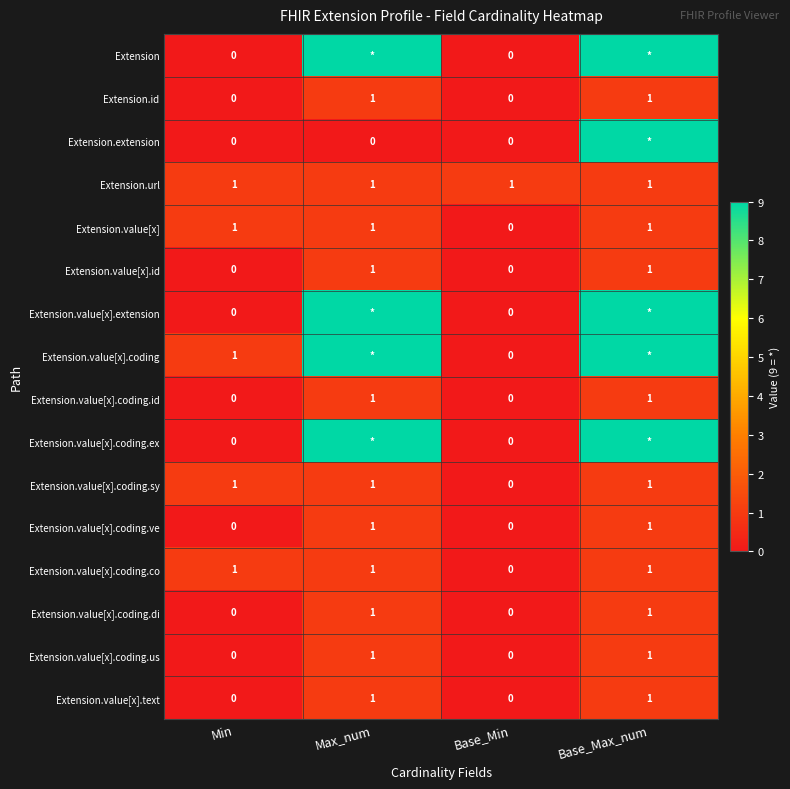

Is the value of Extension.value[x].text at Base_Max_num greater than the value of Extension at Base_Min?

Yes